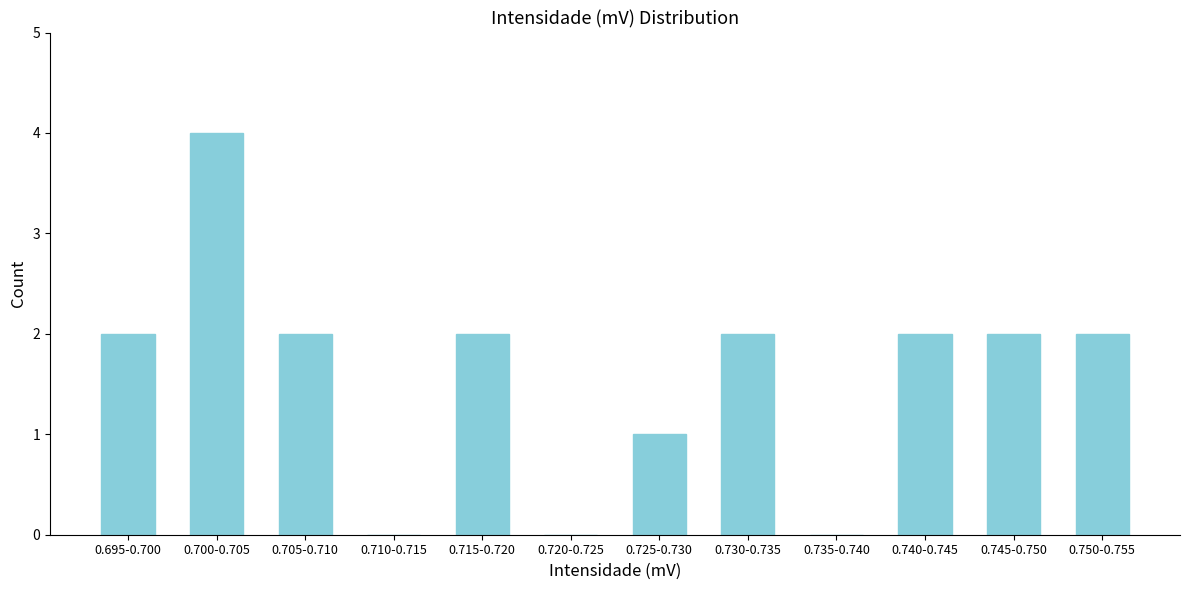

Reading left to right, transcribe all the data shown in this chart.

0.695-0.700=2	0.700-0.705=4	0.705-0.710=2	0.710-0.715=0	0.715-0.720=2	0.720-0.725=0	0.725-0.730=1	0.730-0.735=2	0.735-0.740=0	0.740-0.745=2	0.745-0.750=2	0.750-0.755=2